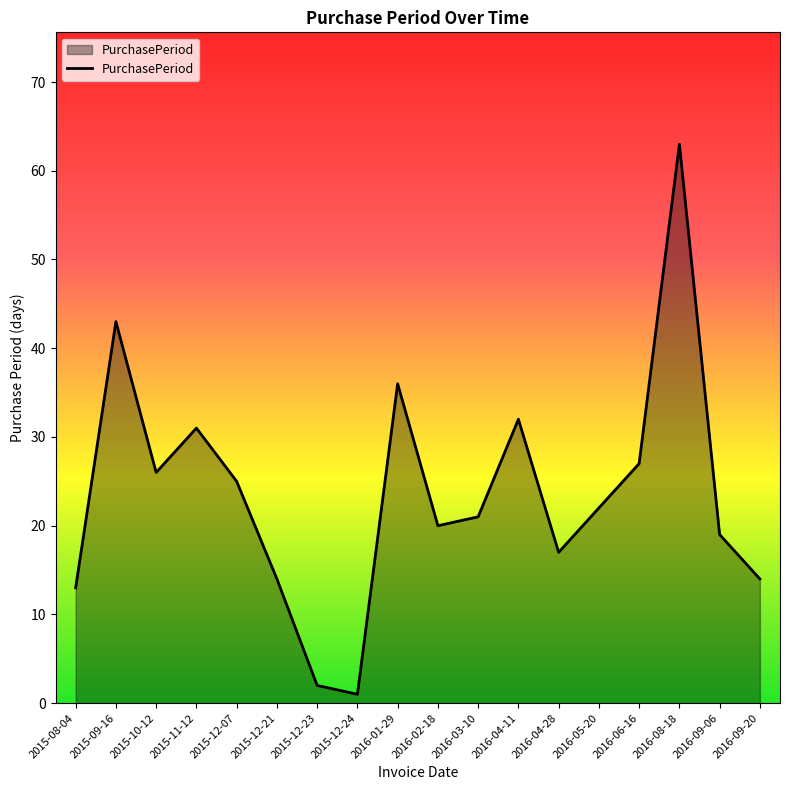

How many interior local valleys (lower than both neighbors) does the data have?

4